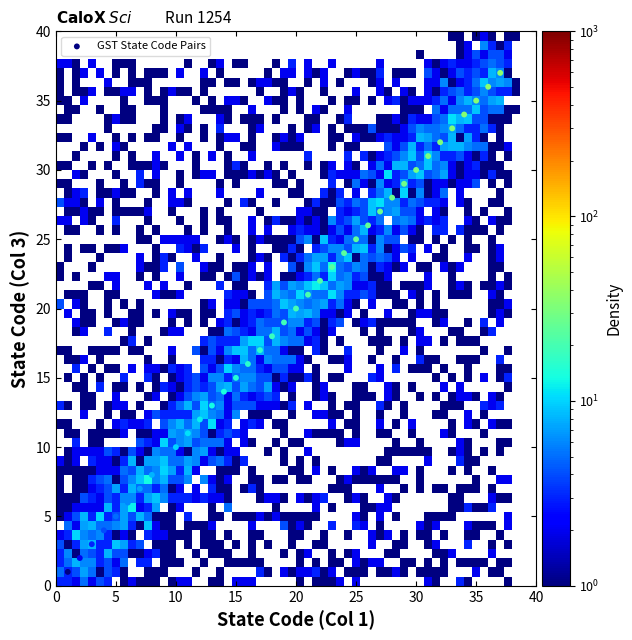

What is the range of X values (max minus min)?

36